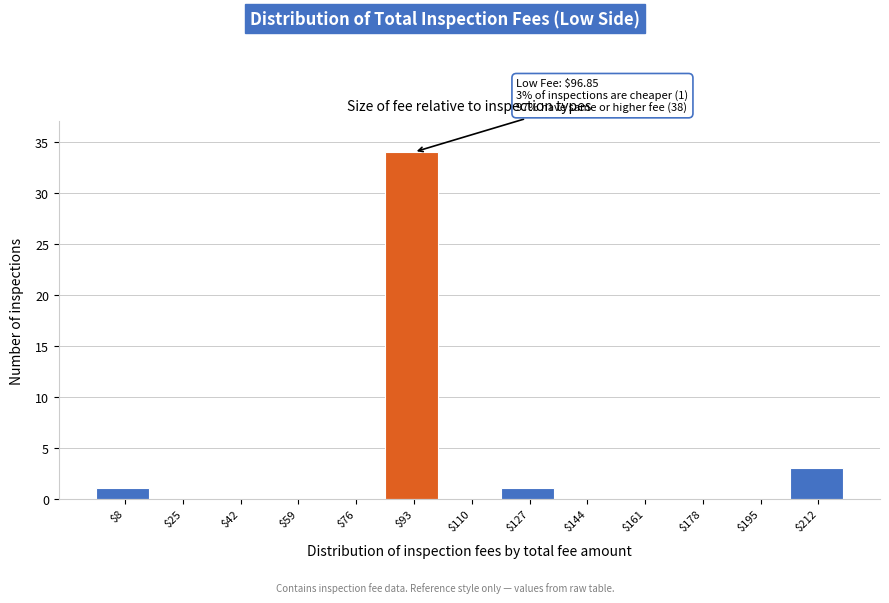

Over which range of the x-axis is the bar tallest?

84 to 102